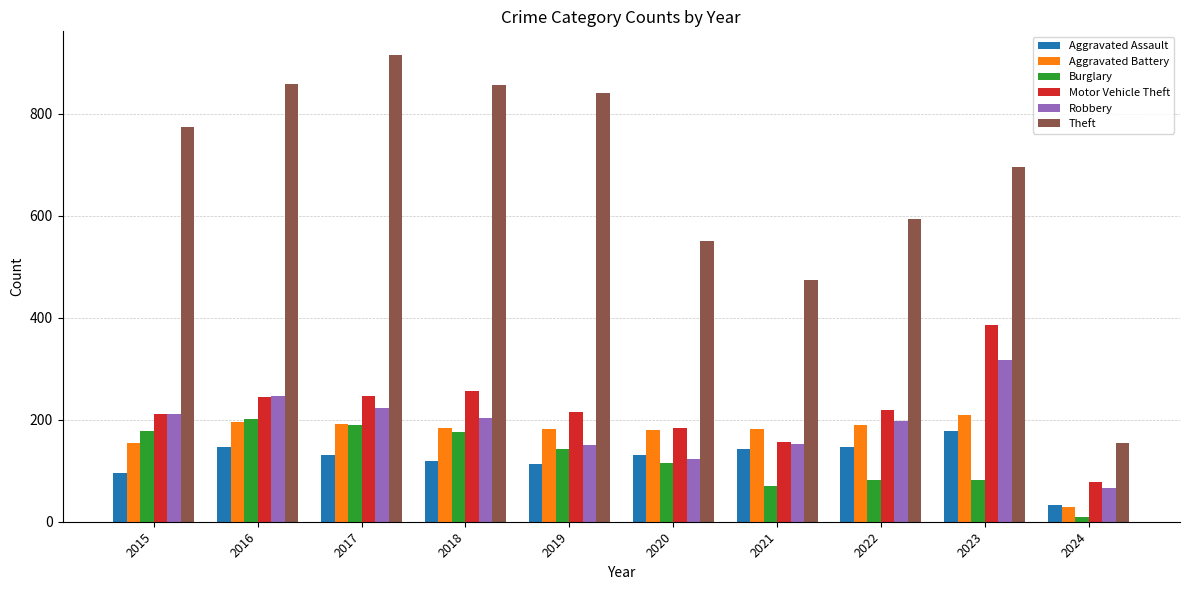

Where does the Aggravated Assault series first go above 131?

2016